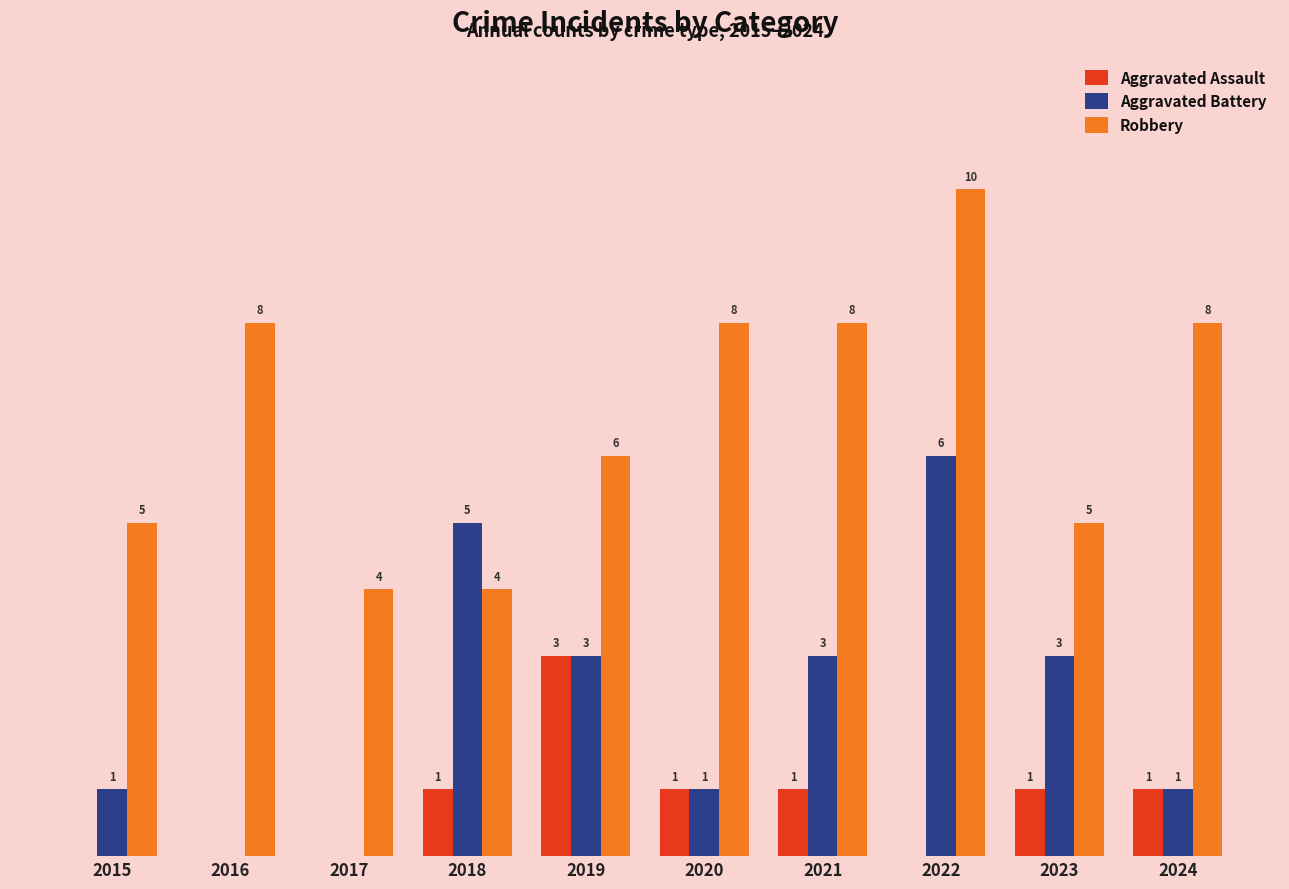

Is the value of Robbery at 2016 greater than the value of Aggravated Assault at 2021?

Yes